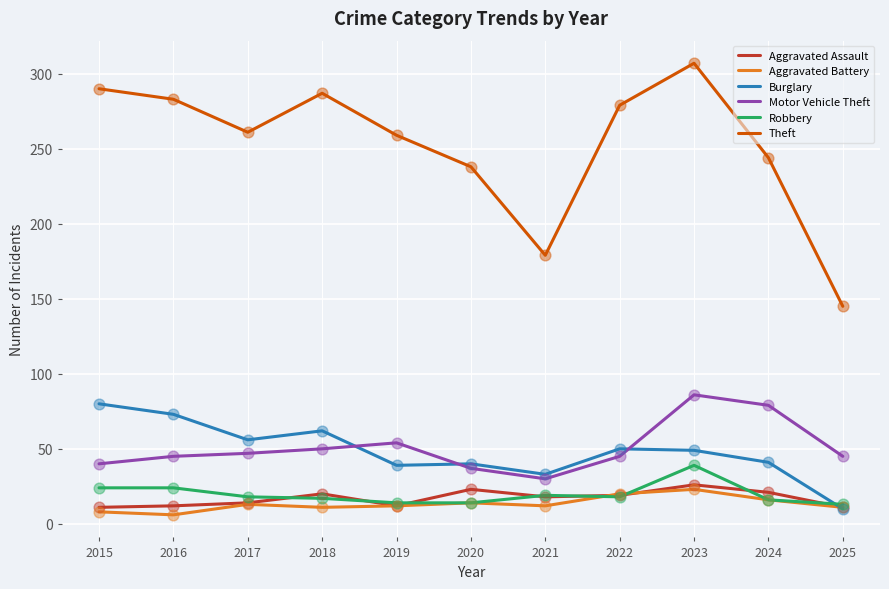

At how many categories does at least one series exceed 242?

8